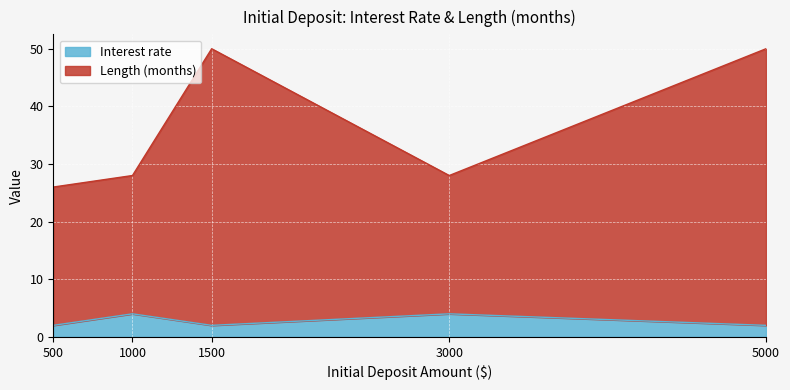

Where is Length (months) nearest to the value 38?

1000